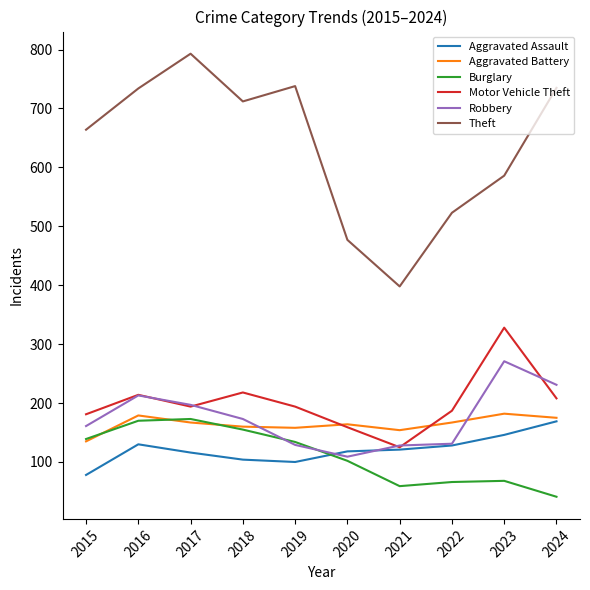

What is the difference between the Motor Vehicle Theft values at 2020 and 2019?

35